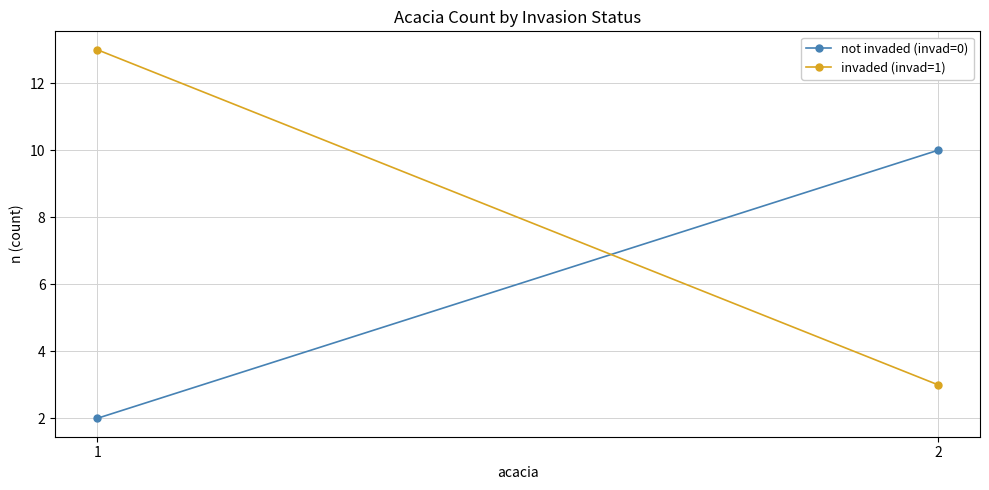

Is it true that not invaded (invad=0) equals 2 at 1?

True